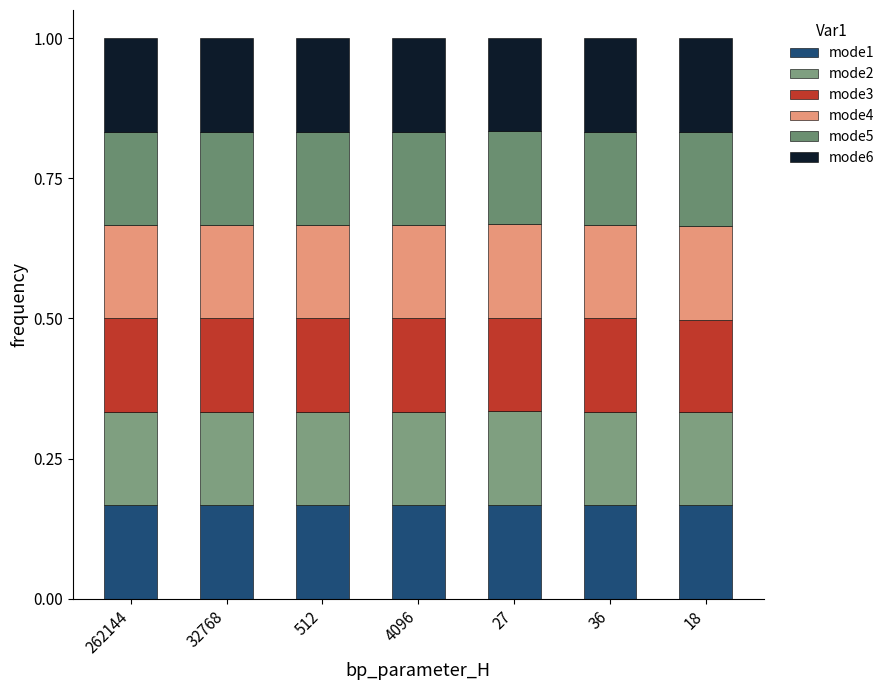

Between 4096 and 512, which is larger?

4096